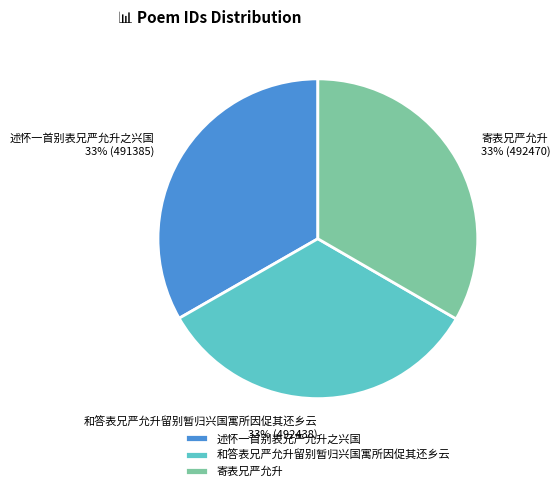

Does 寄表兄严允升 represent more than half of the total?

No